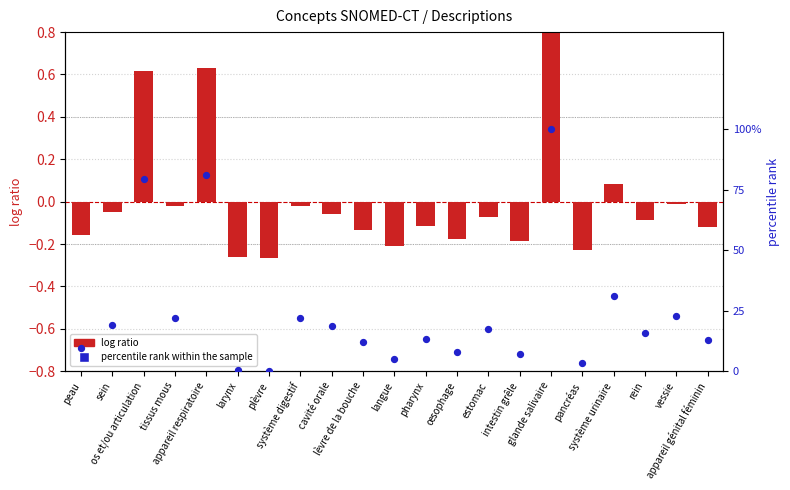

Which series has the largest total across all categories?

percentile rank within the sample